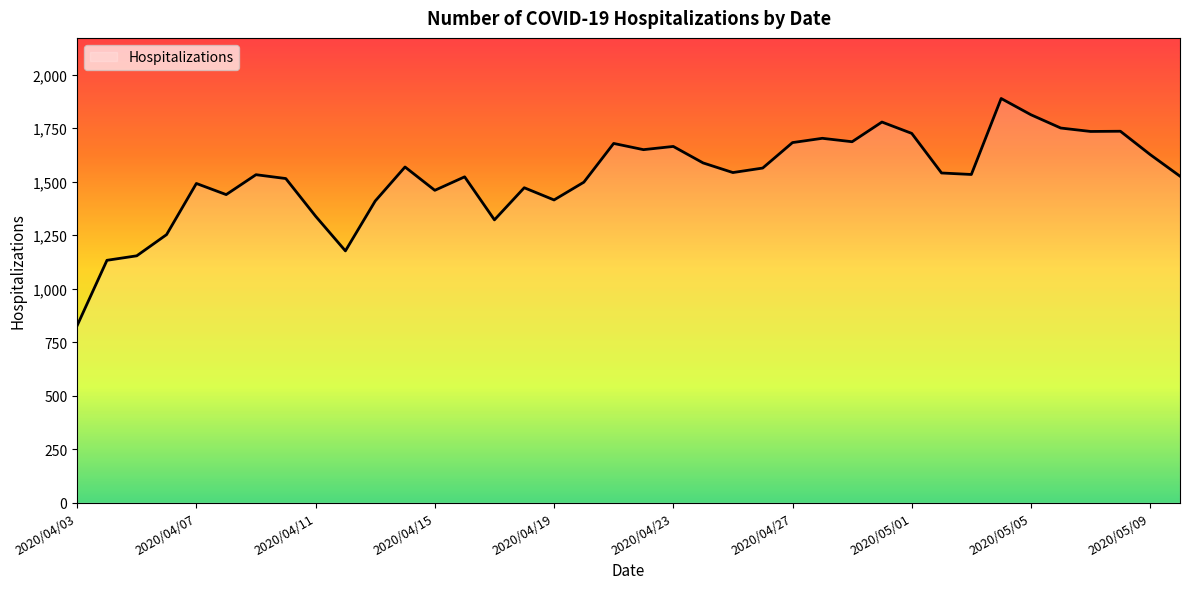

What is the smallest value displayed?

827